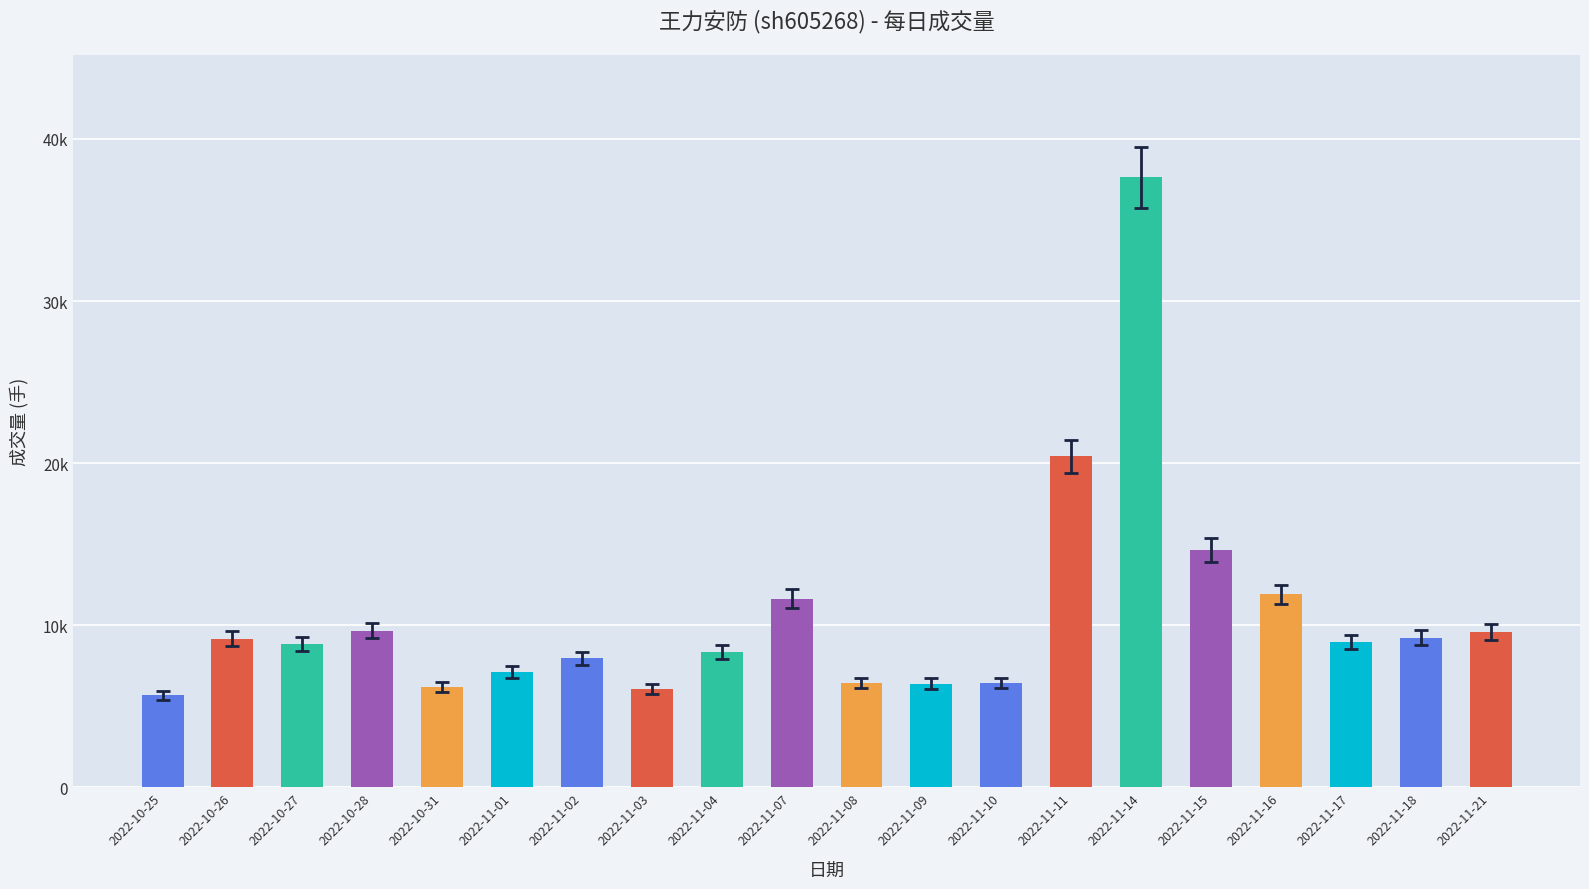

Are the bars horizontal?

No